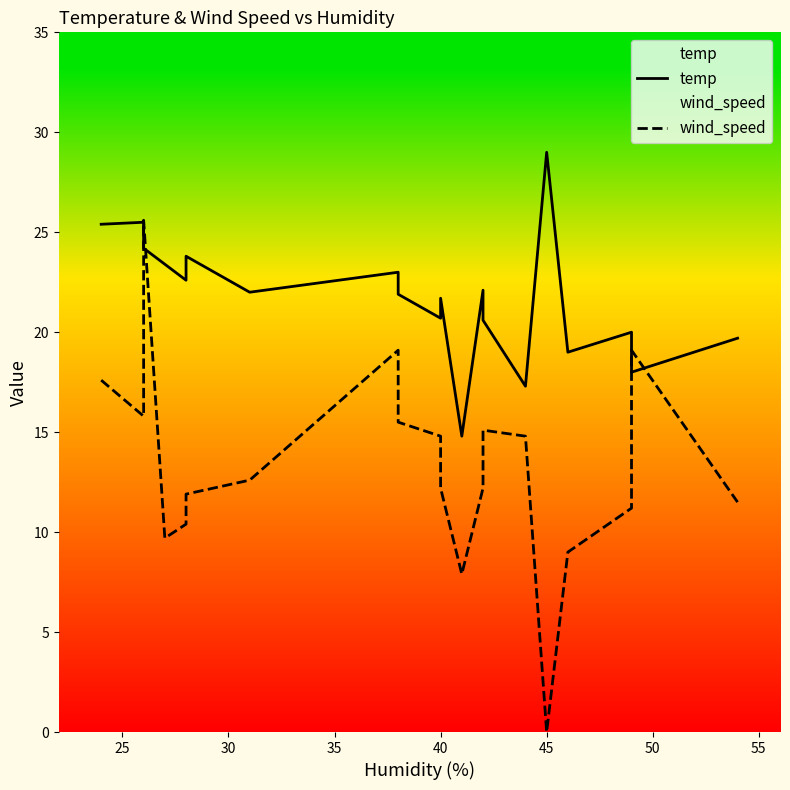

What is the difference between the second highest and minimum values in the wind_speed series?

19.1